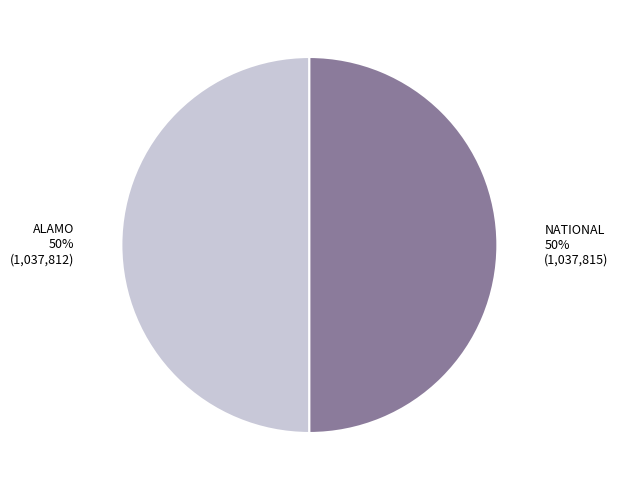

To the nearest percent, what is the average slice percentage?

50%